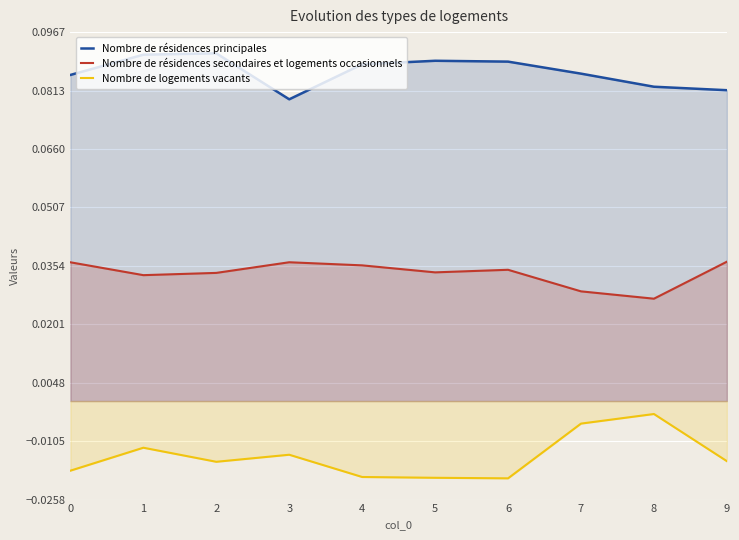

Which label corresponds to the smallest value in the chart?

6